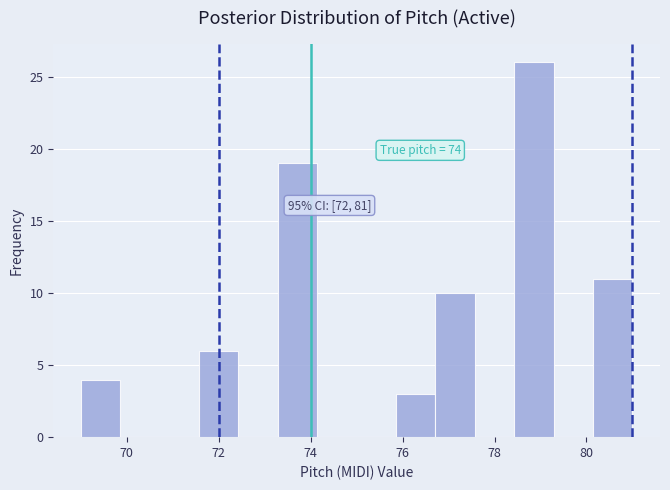

Over which range of the x-axis is the bar tallest?

78.4 to 79.2